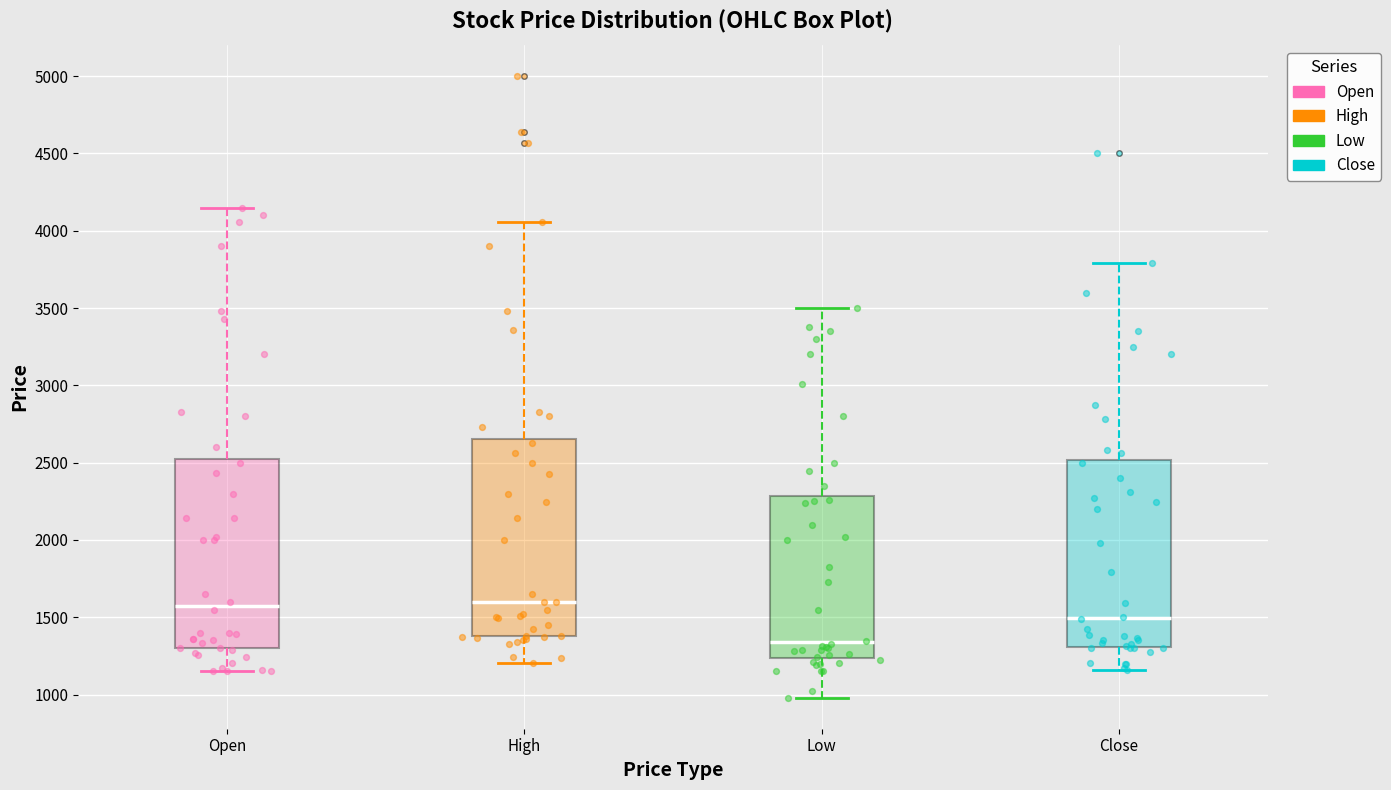

Where does the median line of the box for Open sit on the y-axis? The values are not printed on the chart, so give them approximately, as read against the axis.

1550